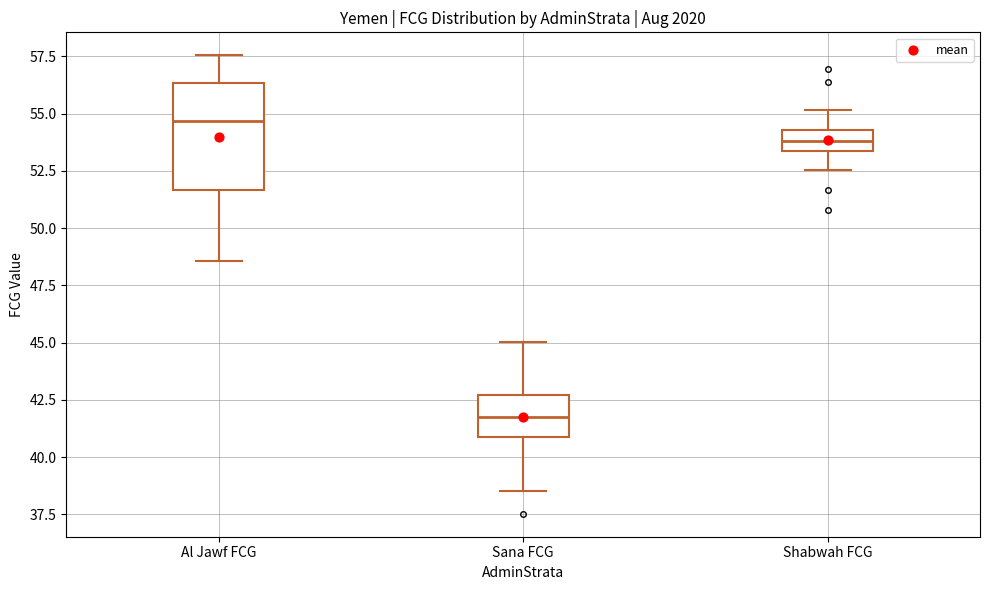

Reading left to right, transcribe this box plot: for each box, give where its median line is, the range the box spans, and where its two whiskers end, as read against the y-axis. The values are not printed on the chart, so give them approximately, as read against the axis.

Al Jawf FCG: median 54.5, box 51.5 to 56.5, whiskers 48.5 to 57.5
Sana FCG: median 42.0, box 41.0 to 42.5, whiskers 38.5 to 45.0
Shabwah FCG: median 54.0, box 53.5 to 54.5, whiskers 52.5 to 55.0